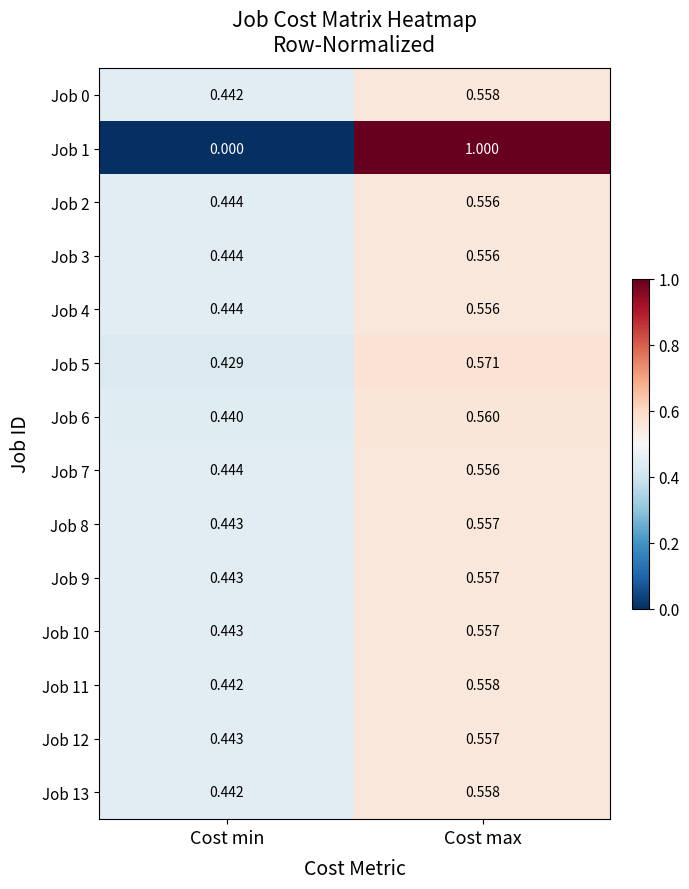

At which category is the sum across all series the highest?

Cost max